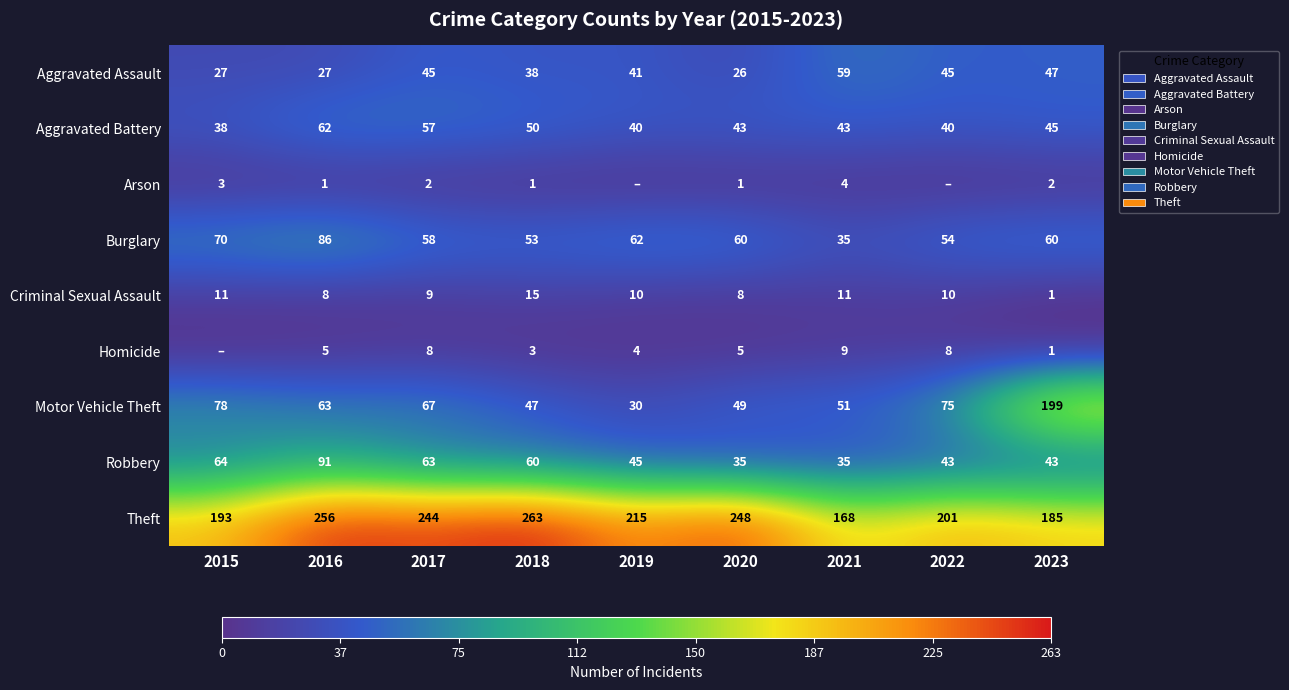

Where does the Robbery series first go above 45?

2015